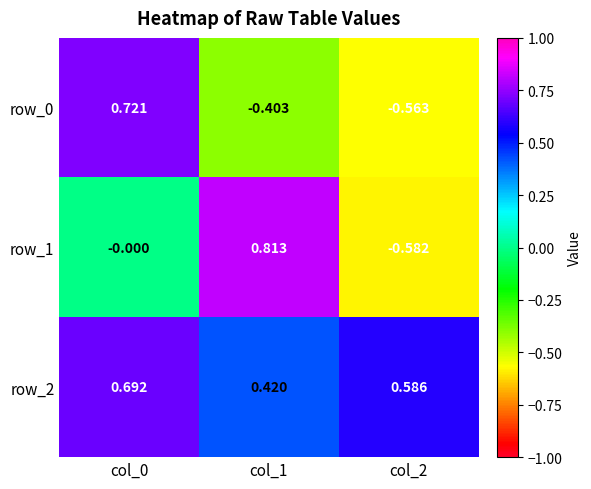

Which label corresponds to the smallest value in the chart?

col_2